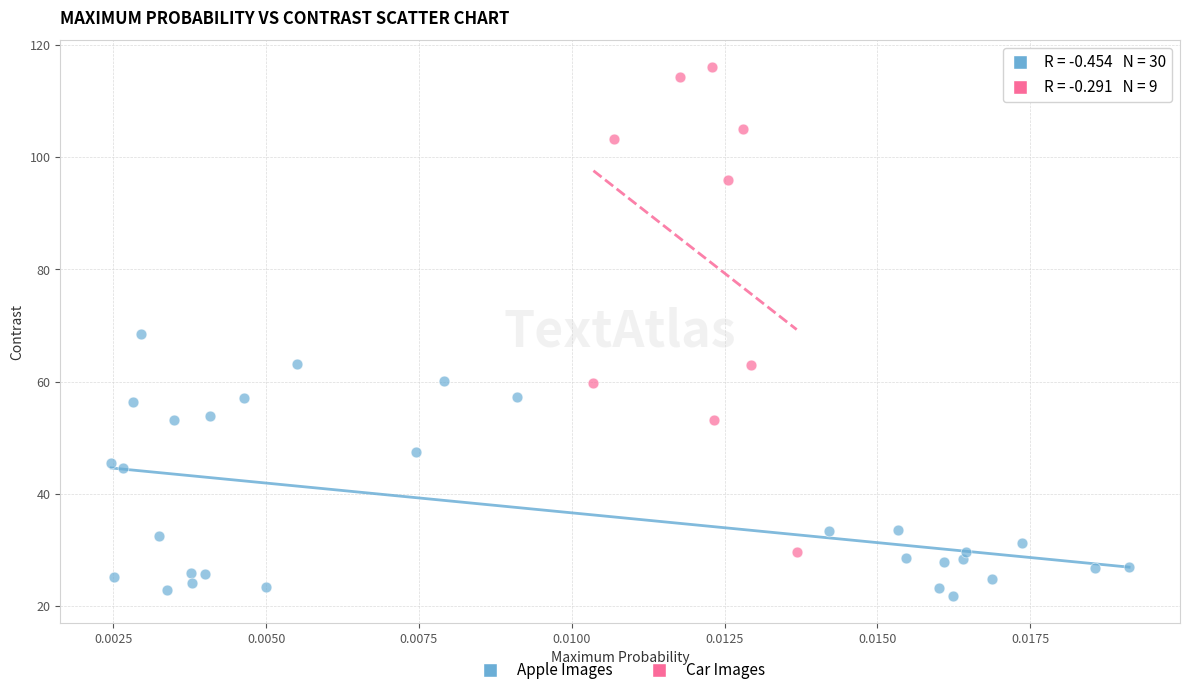

Which series contains the highest Y value?

Car Images